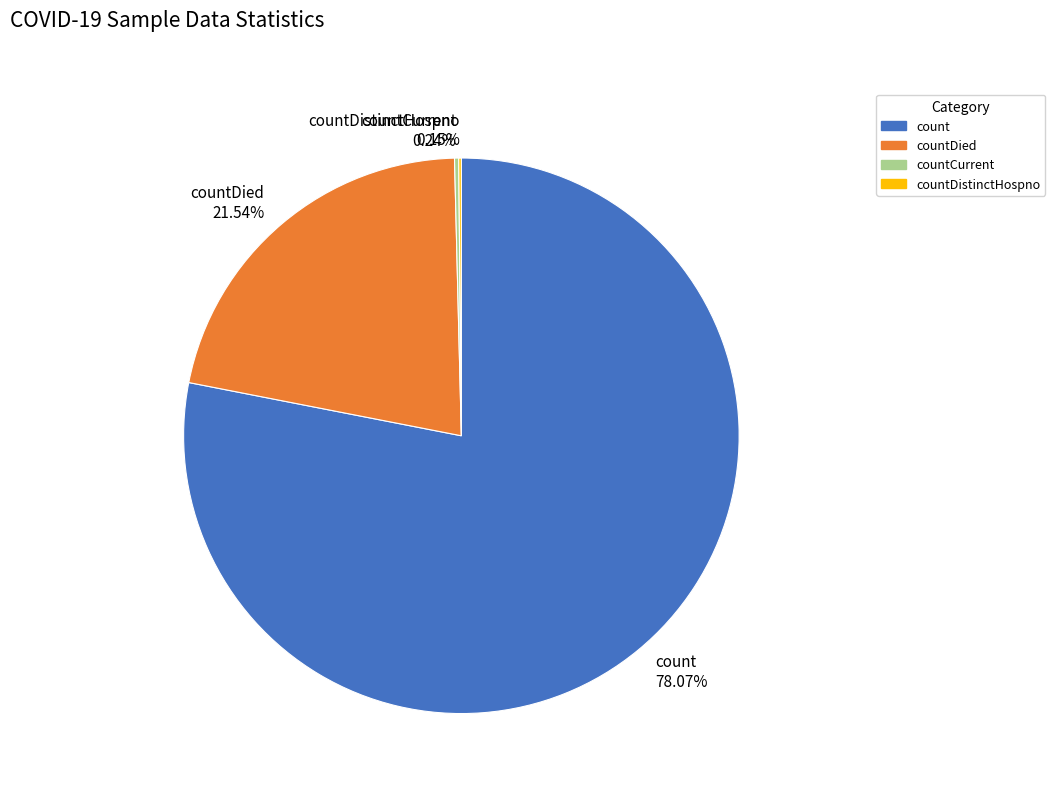

Which slice is the largest?

count